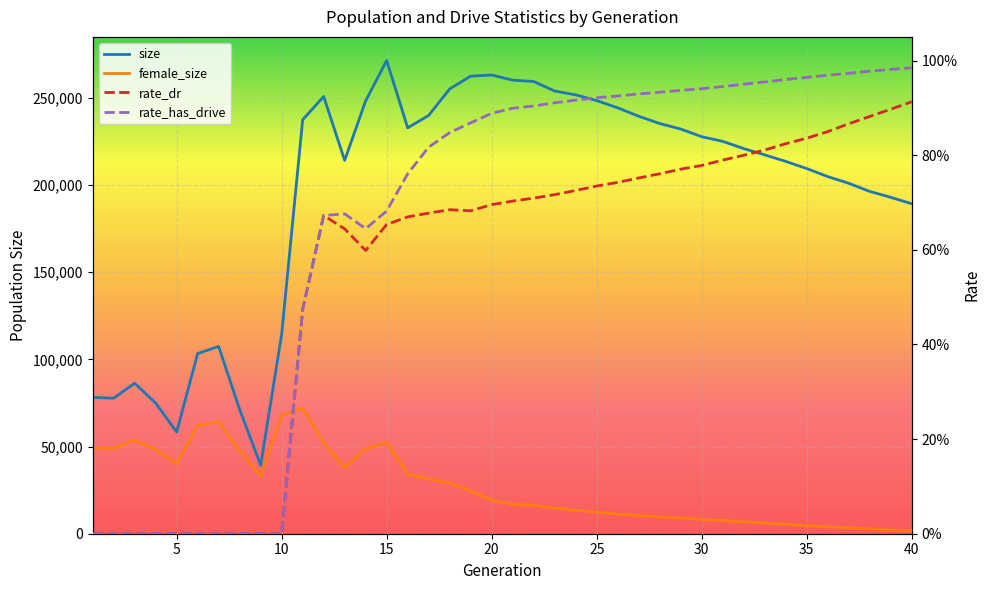

What are all the series names shown in the legend?

size, female_size, rate_dr, rate_has_drive